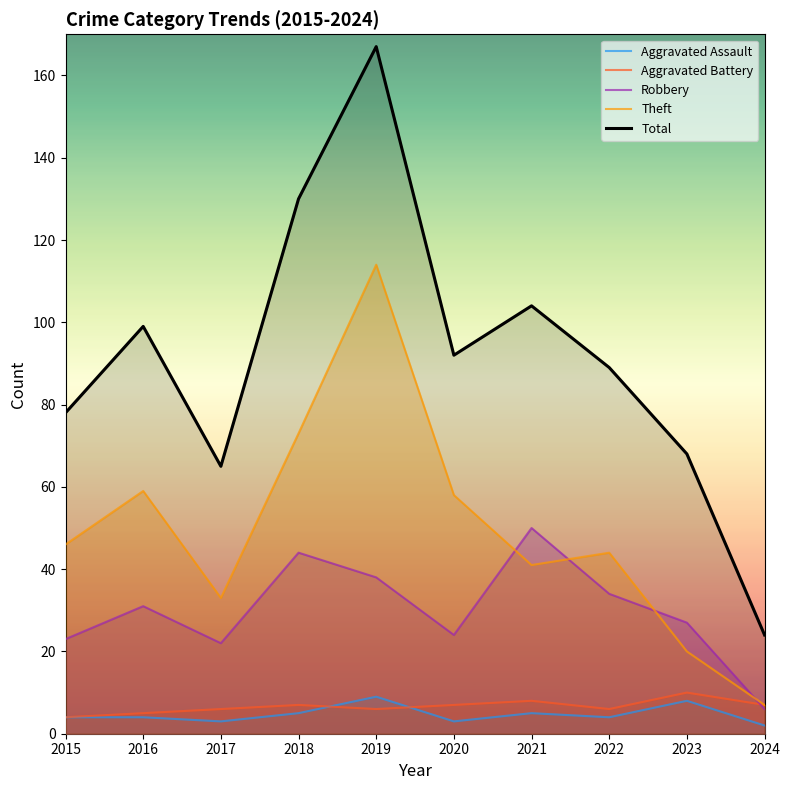

What is the difference between the maximum and minimum values in the Total series?

143